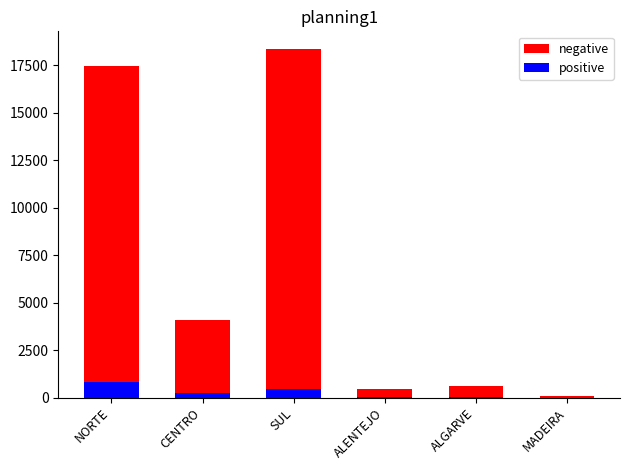

Reading right to left, transcribe all the data shown in this chart.

negative: 92	595	467	18361	4080	17441
positive: 0	15	4	463	248	816